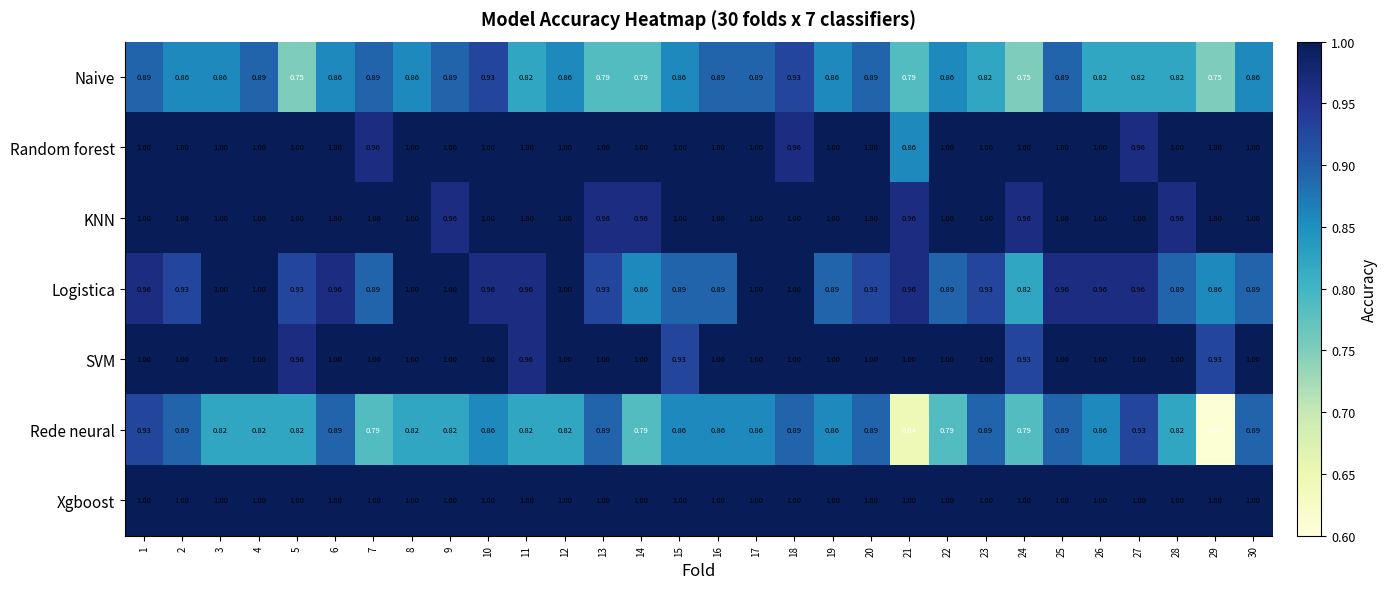

Which series has the largest total across all categories?

Xgboost